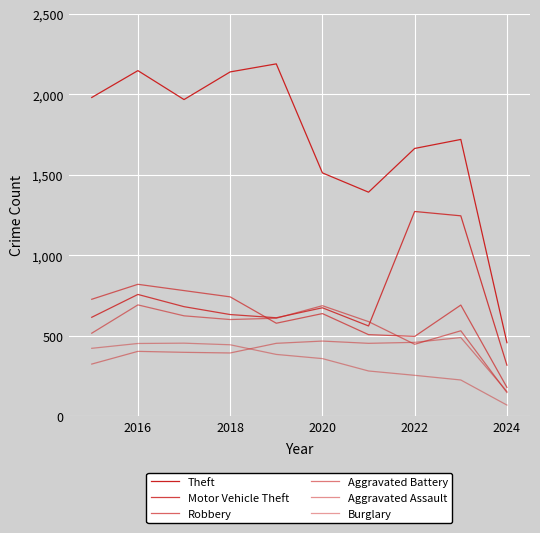

How many interior local valleys does the Theft series have?

2